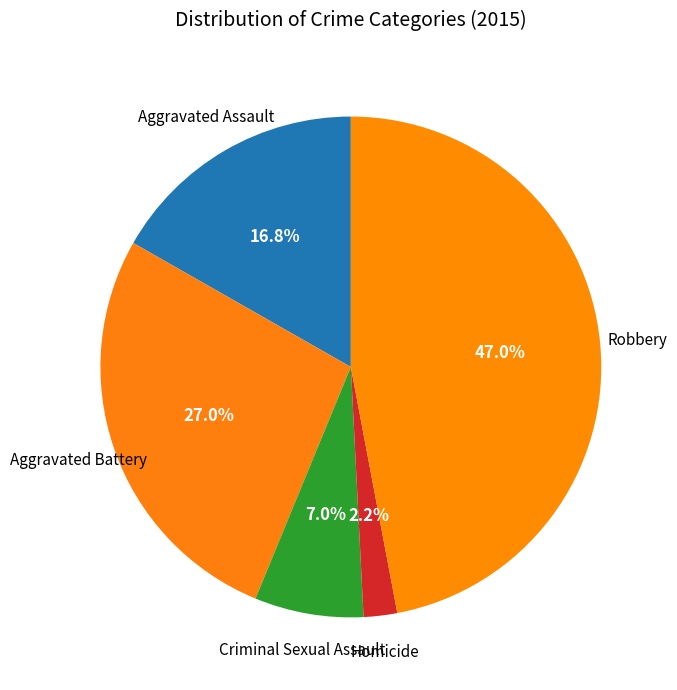

What is the smallest slice in the pie chart?

Homicide